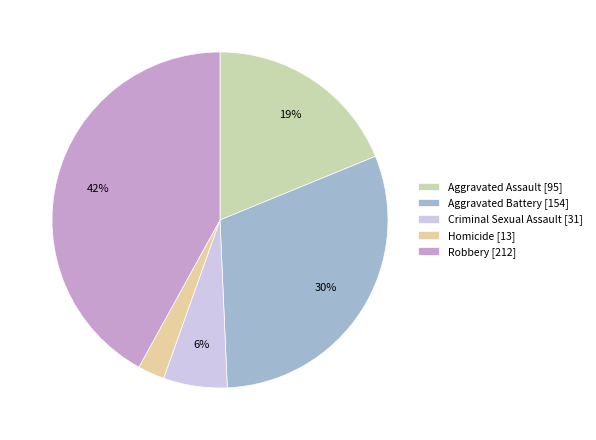

Is Homicide the majority of the pie?

No